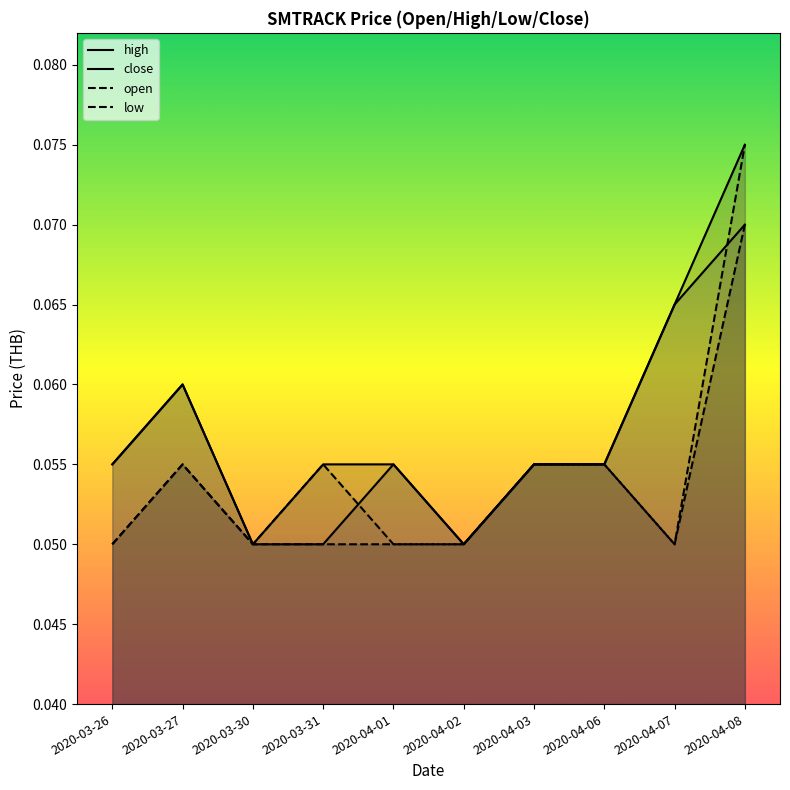

At which category is the sum across all series the highest?

2020-04-08